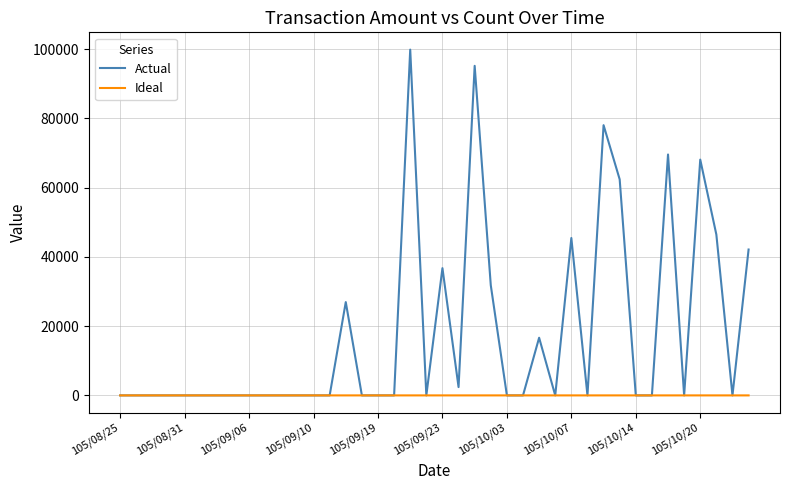

Which series has the largest range (max minus min)?

Actual